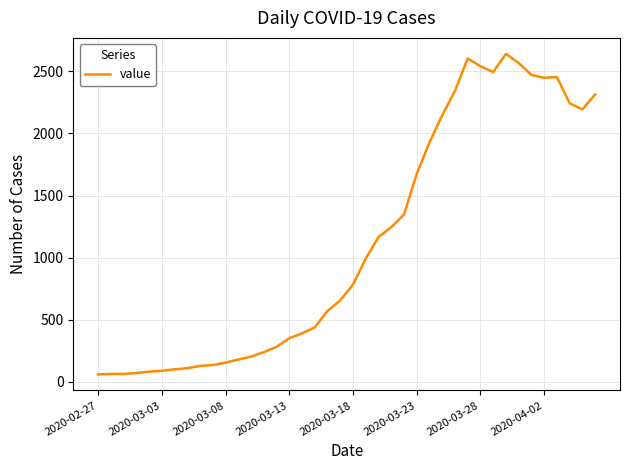

What is the greatest value displayed?

2639